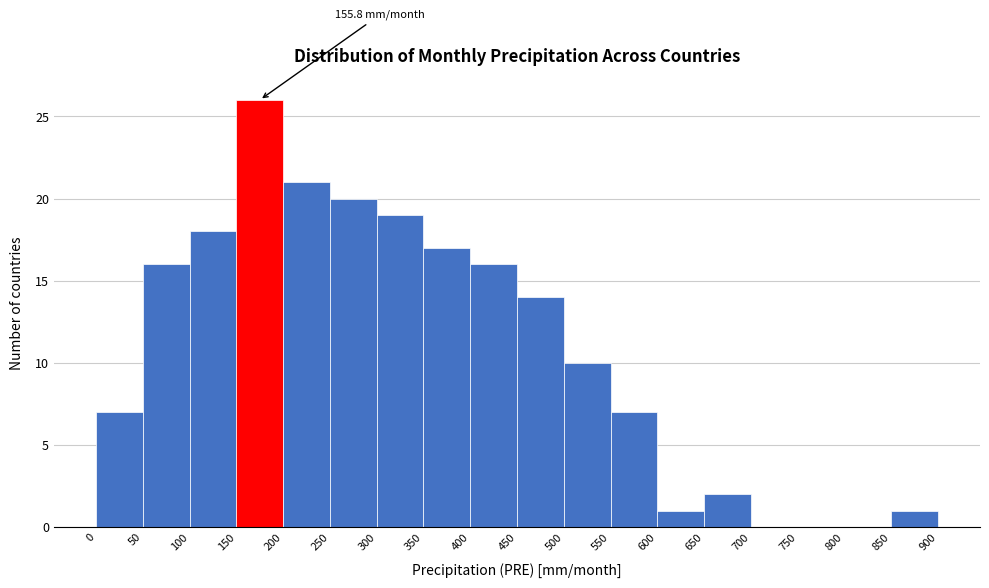

Over which range of the x-axis is the bar tallest?

150 to 200